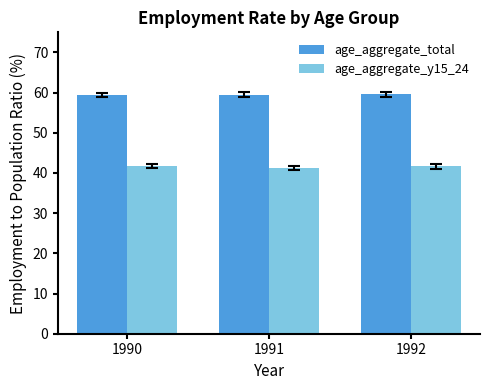

What is the minimum value shown in the chart?

41.4